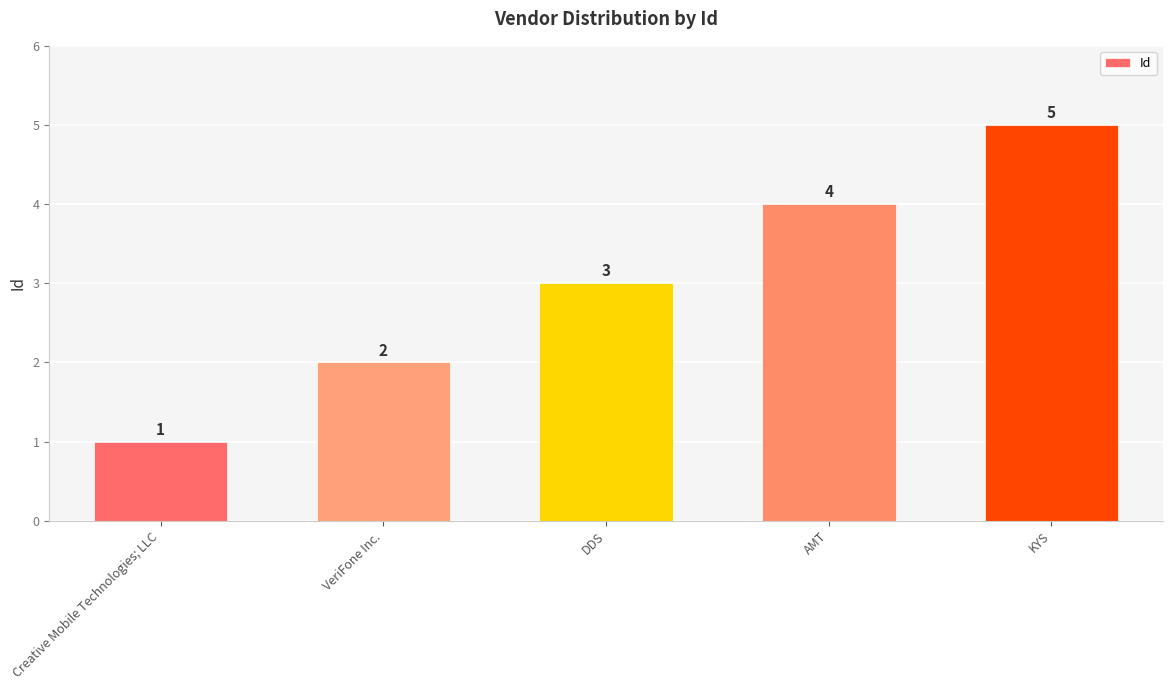

Are the bars horizontal?

No